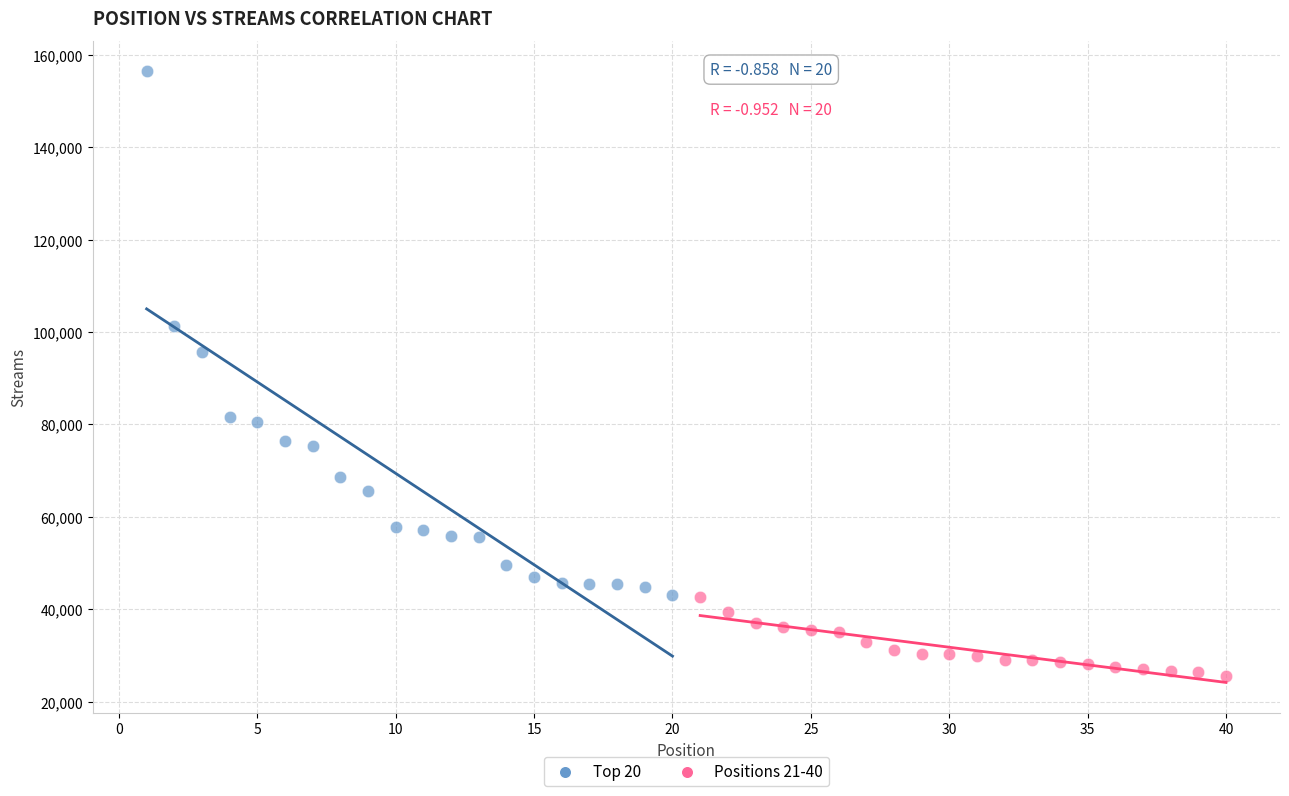

Which series has the widest spread of Y values?

Top 20